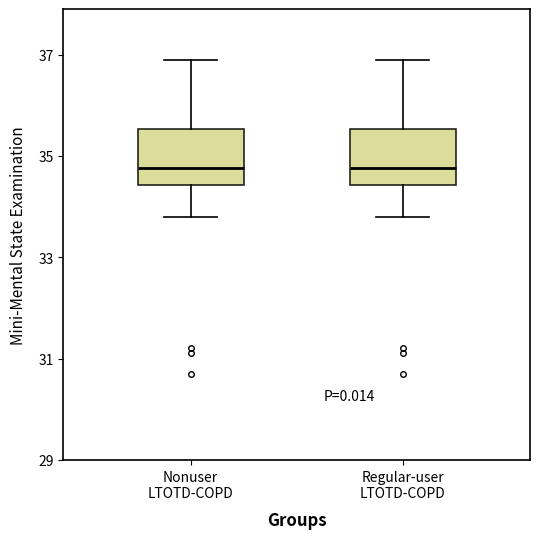

Where does the upper whisker of the box for Nonuser LTOTD-COPD end on the y-axis? The values are not printed on the chart, so give them approximately, as read against the axis.

36.8